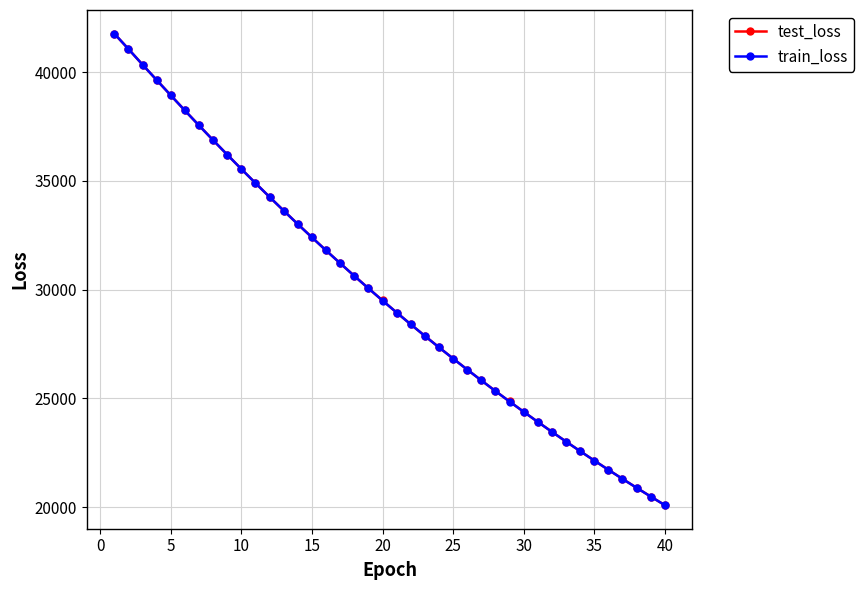

Which series has the largest range (max minus min)?

train_loss